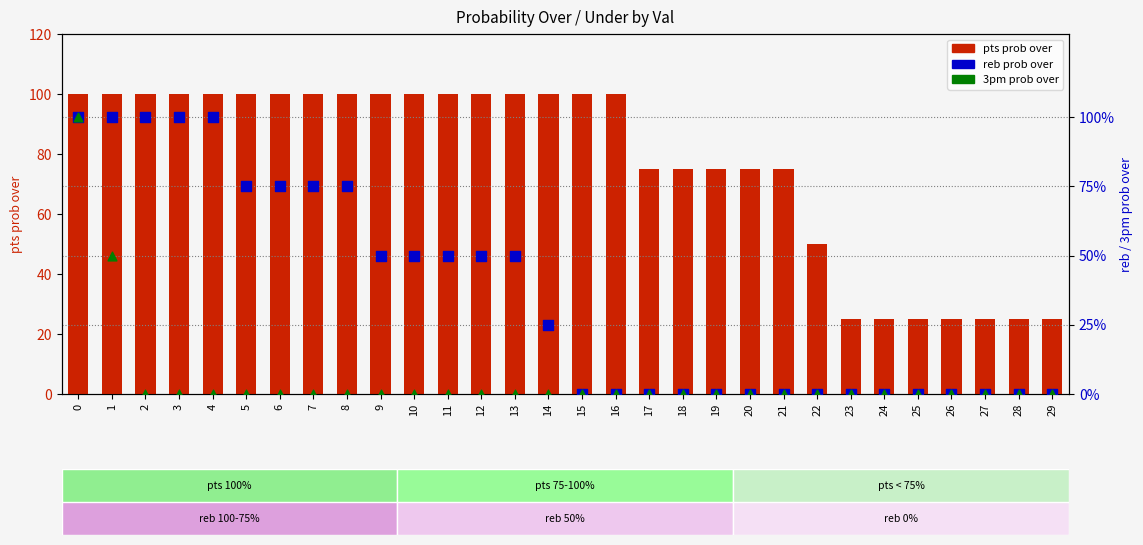

Is the value of reb prob over at 21 greater than the value of pts prob over at 21?

No